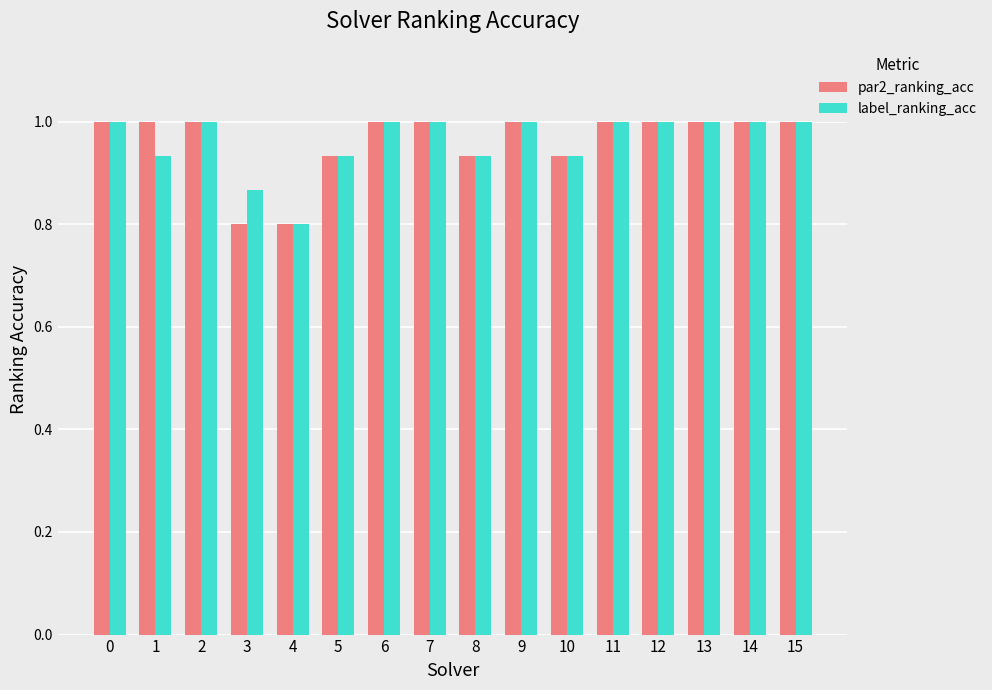

The label_ranking_acc series shows 1.0 at 12. True or false?

True